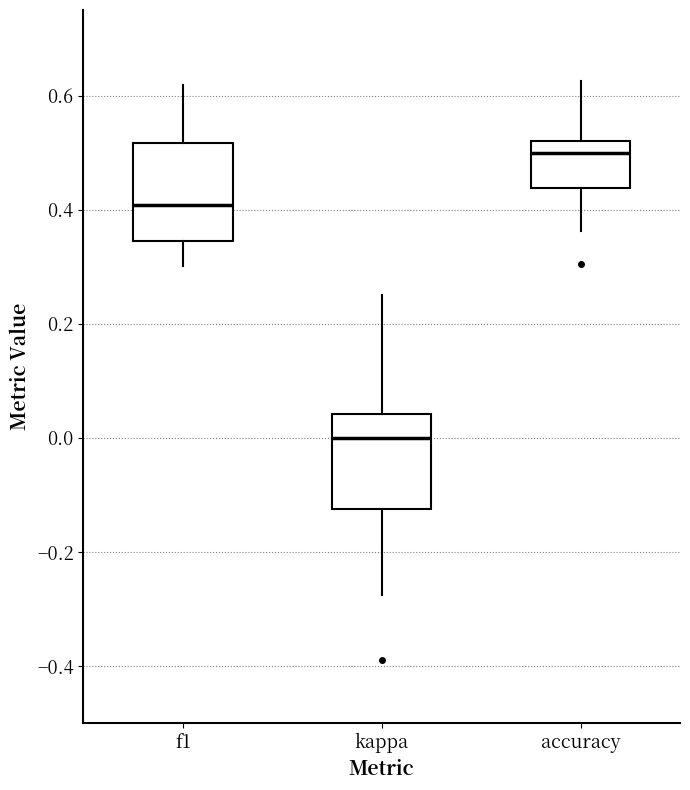

Reading left to right, transcribe this box plot: for each box, give where its median line is, the range the box spans, and where its two whiskers end, as read against the y-axis. The values are not printed on the chart, so give them approximately, as read against the axis.

f1: median 0.40, box 0.34 to 0.52, whiskers 0.30 to 0.62
kappa: median 0.00, box -0.12 to 0.04, whiskers -0.28 to 0.26
accuracy: median 0.50, box 0.44 to 0.52, whiskers 0.36 to 0.62